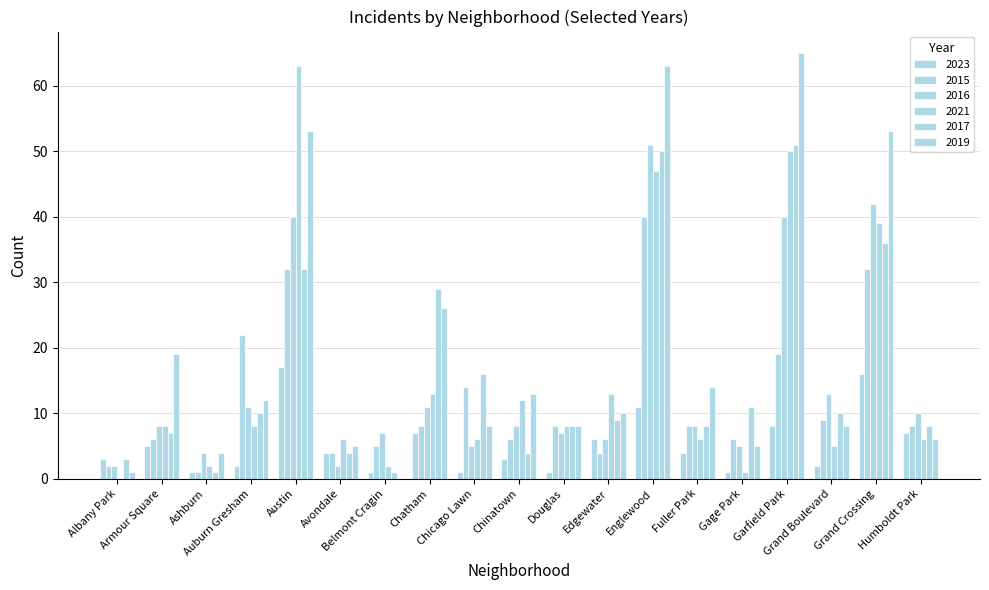

Rank the series at Albany Park from lowest to highest value.

2021, 2019, 2015, 2016, 2023, 2017